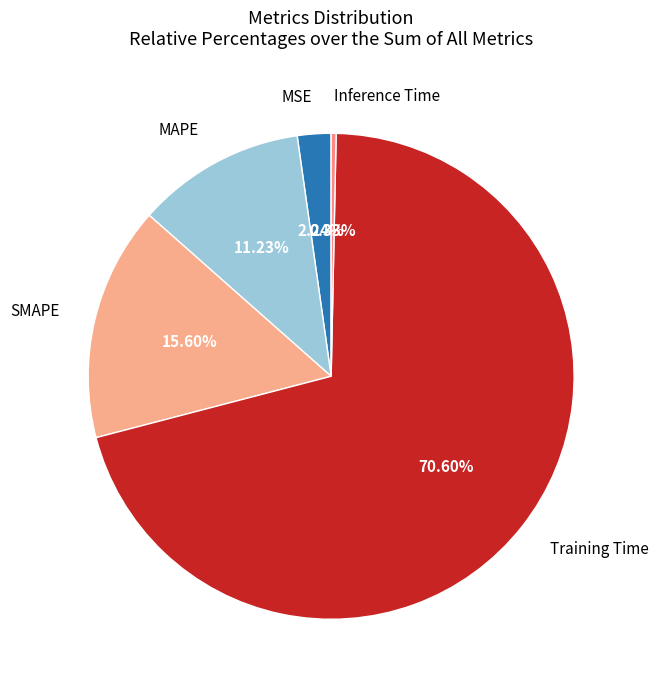

How many slices are in this pie chart?

5